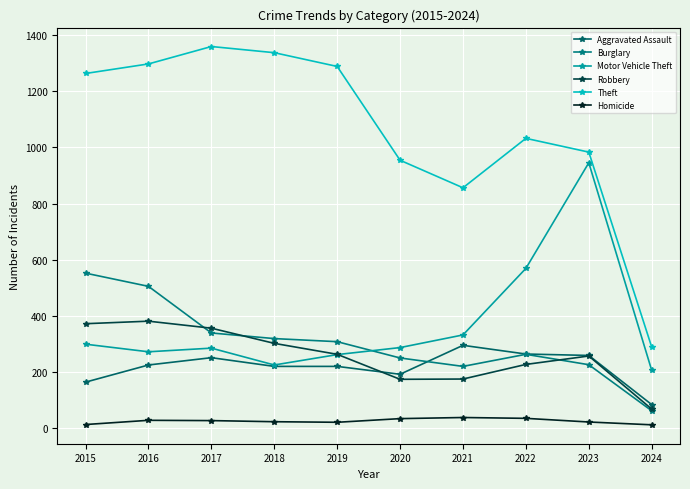

Does the chart have visible grid lines?

Yes